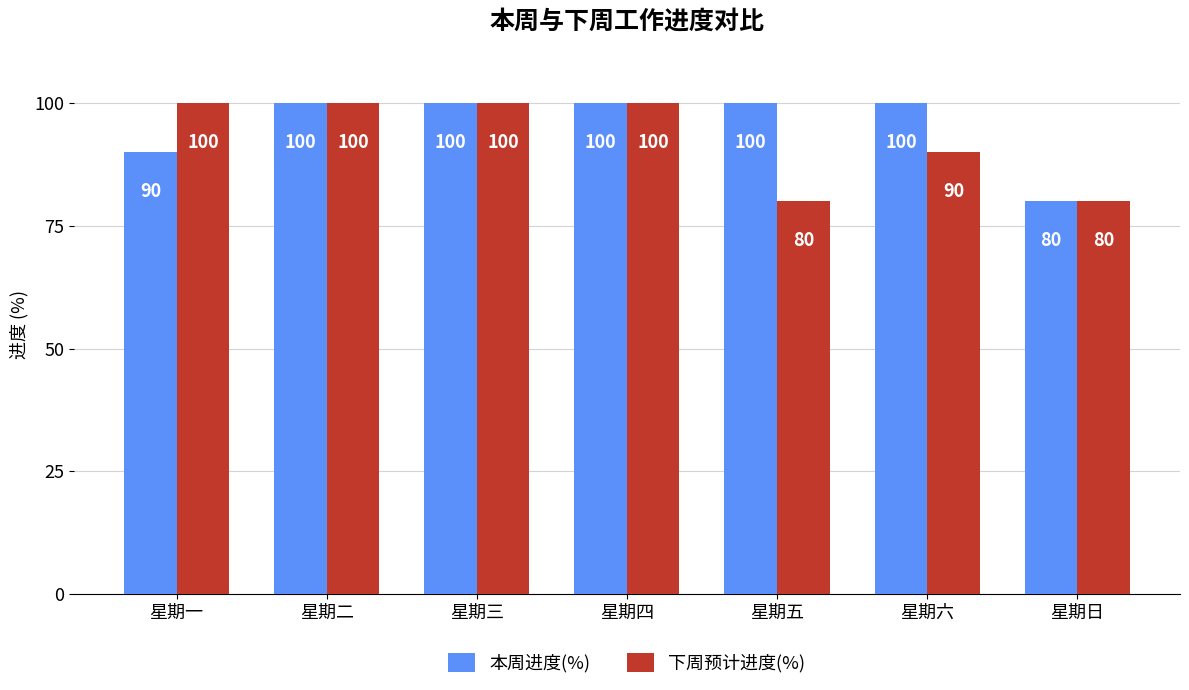

What is the average value of the 本周进度(%) series?

96